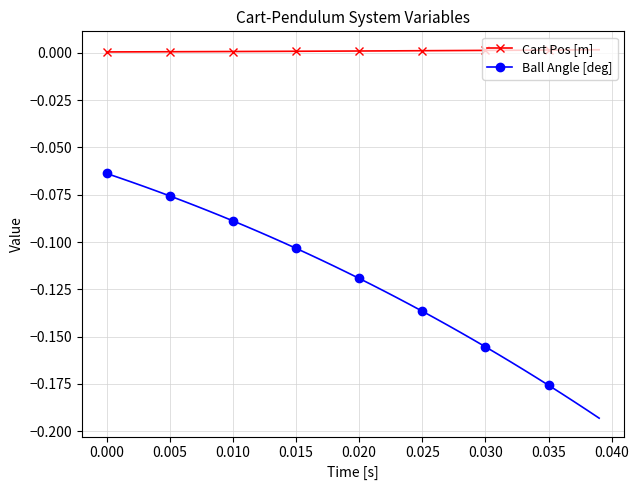

List the series in order of their peak value, highest first.

Cart Pos [m], Ball Angle [deg]